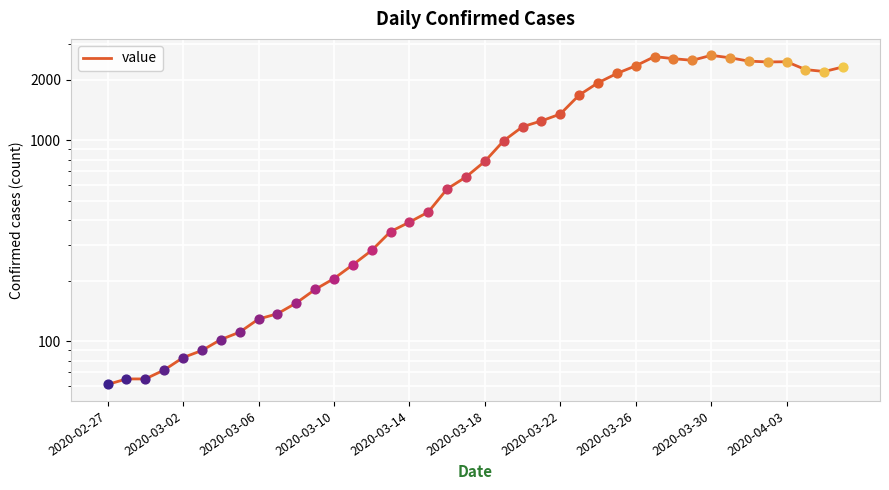

Between 22 and 32, which is larger?

32